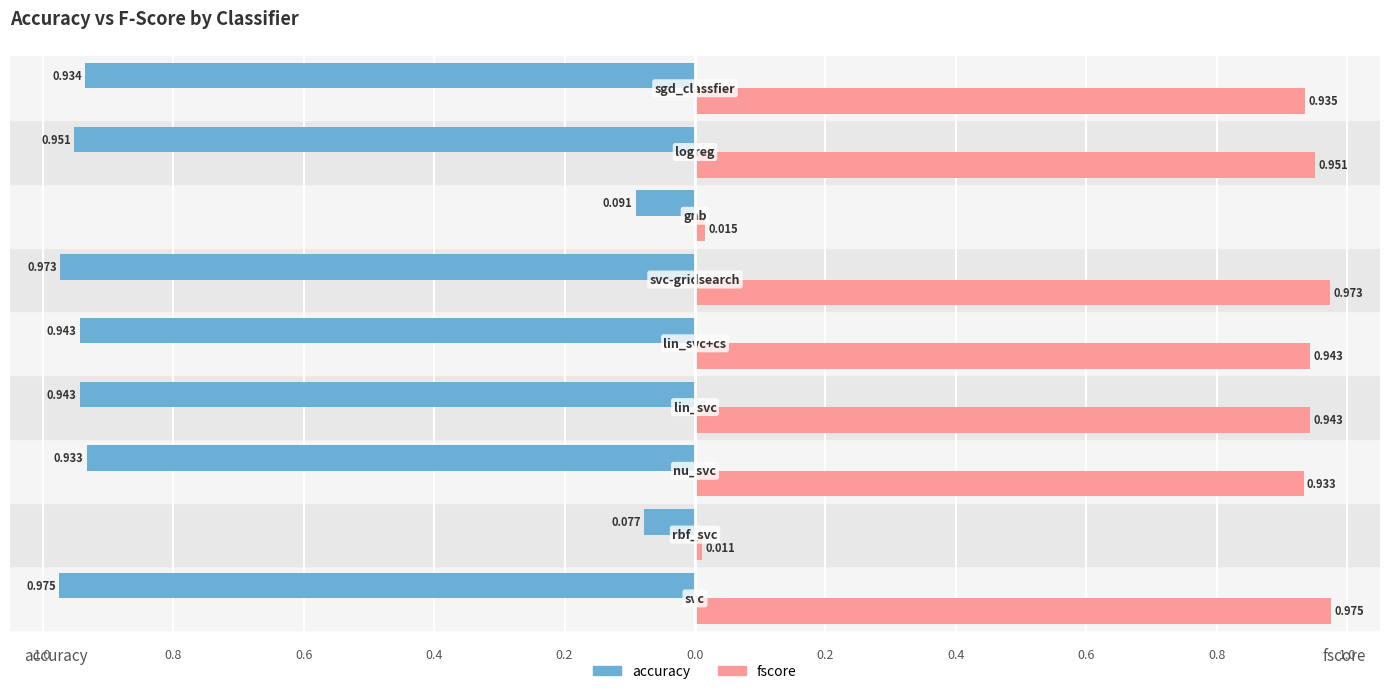

What are all the series names shown in the legend?

accuracy, fscore